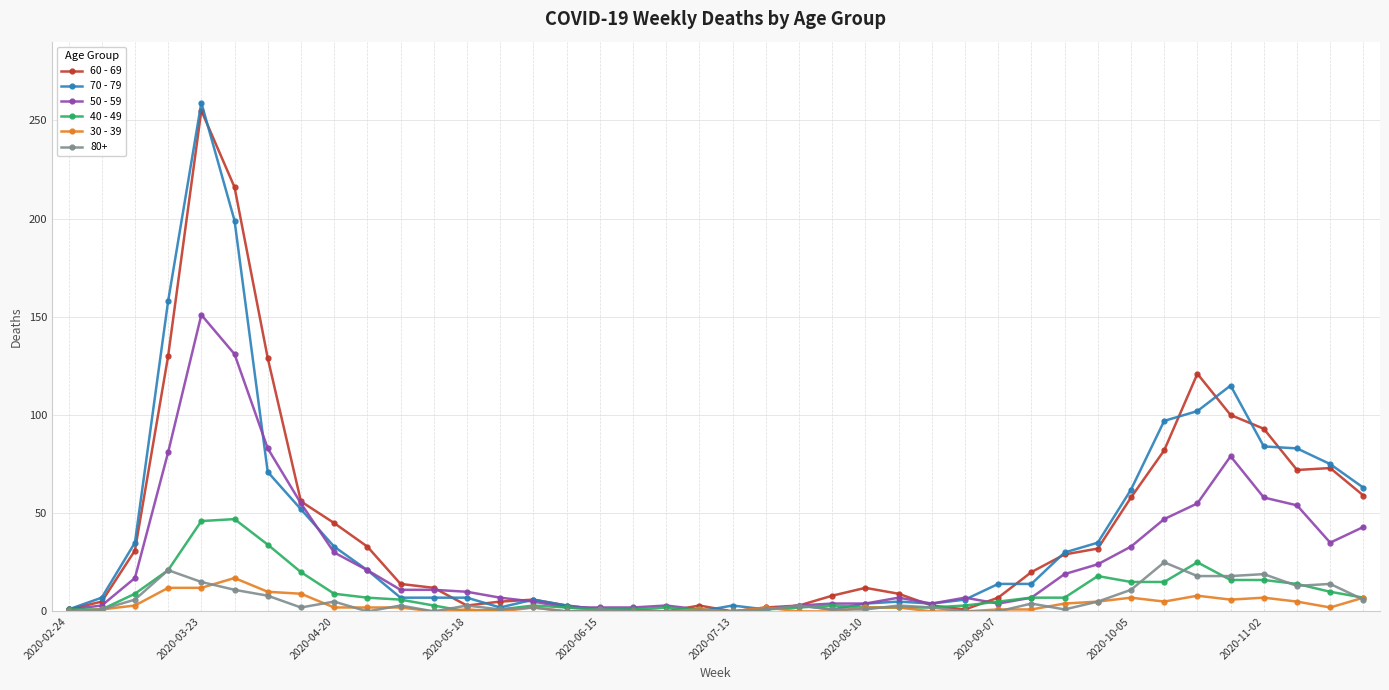

Which series has the widest spread of values?

70 - 79